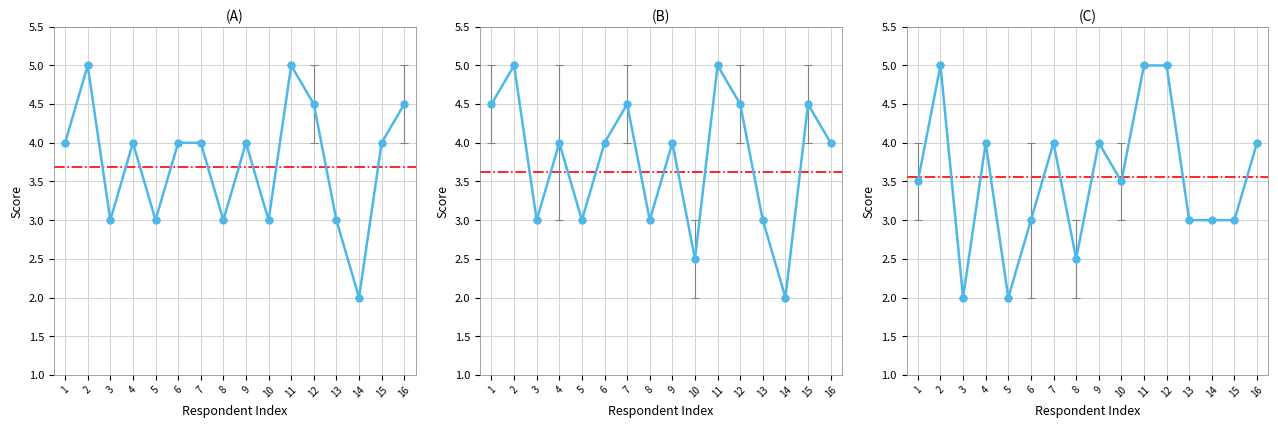

Count the number of data series in this chart.

6